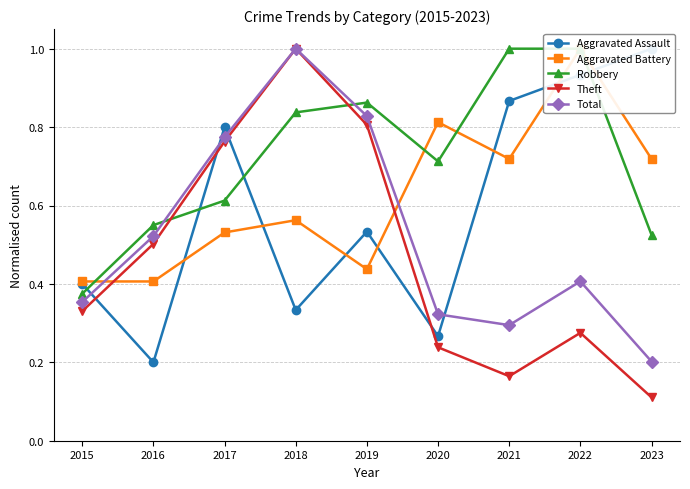

True or false: Aggravated Battery has a value of 0.6 at 2018.

True